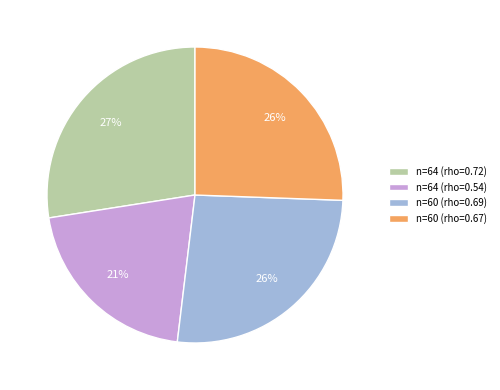

Between n=64 (rho=0.72) and n=60 (rho=0.69), which is larger?

n=64 (rho=0.72)